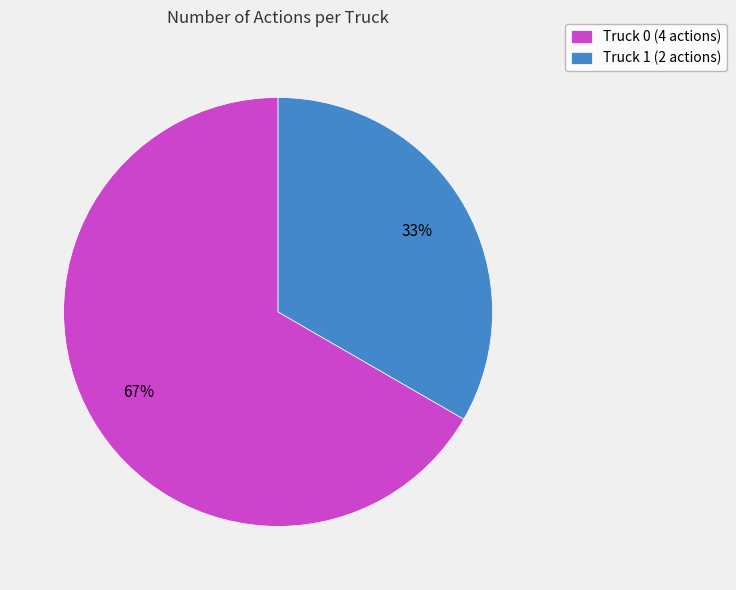

To the nearest percent, what is the average slice percentage?

50%